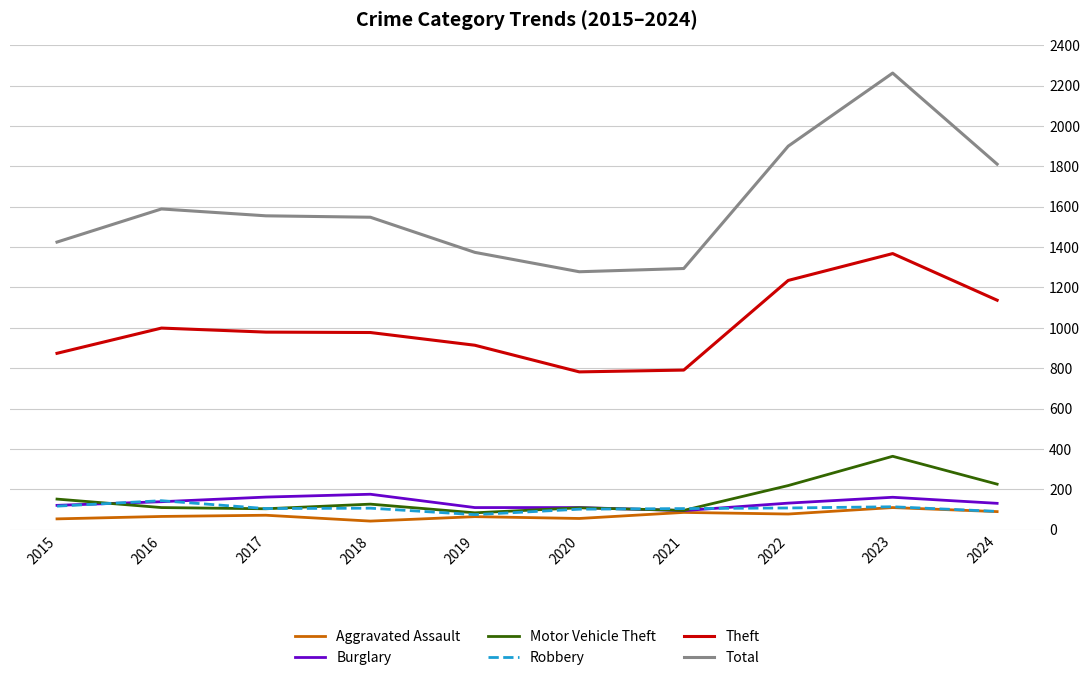

The Total series shows 1374 at 2019. True or false?

True